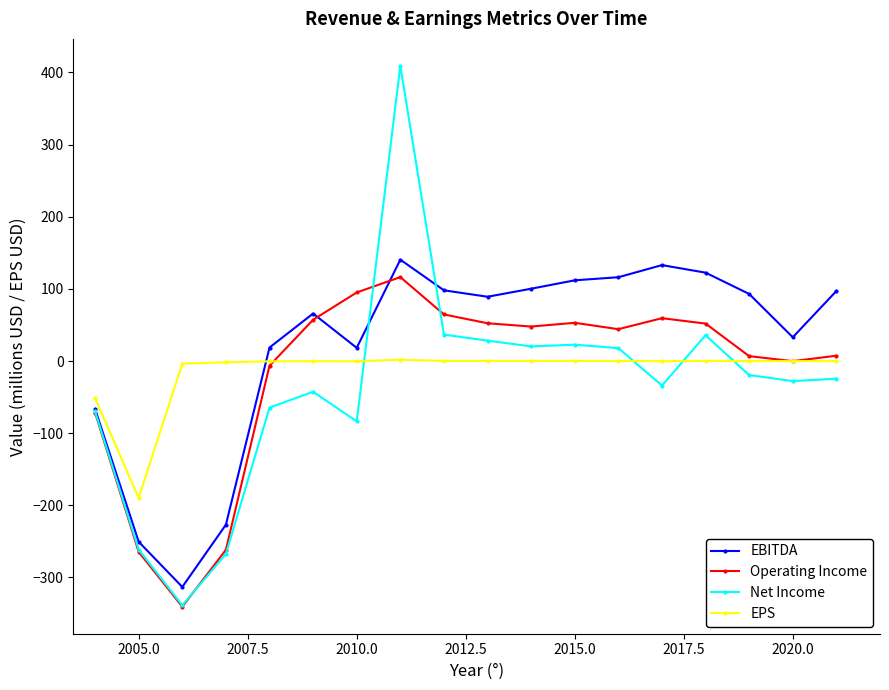

Which series has the largest range (max minus min)?

Net Income